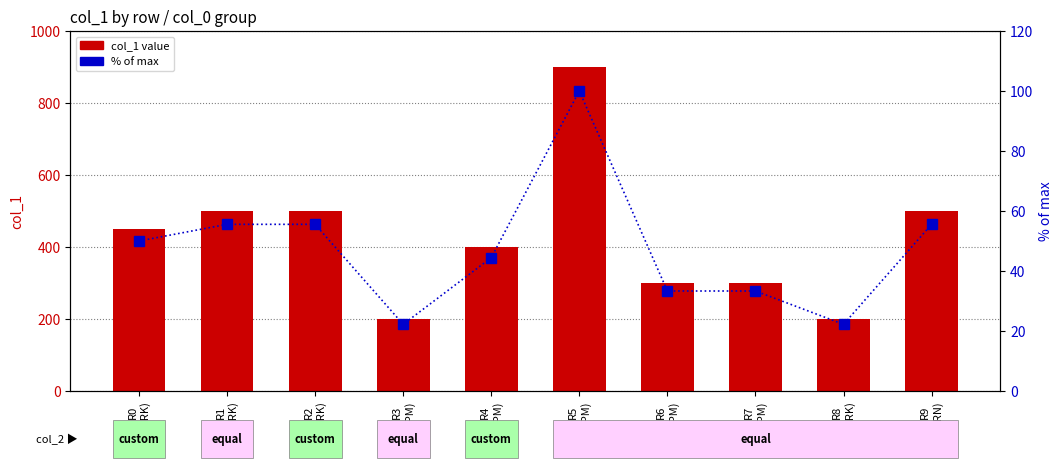

What position from the left is R8
(RK)?

9